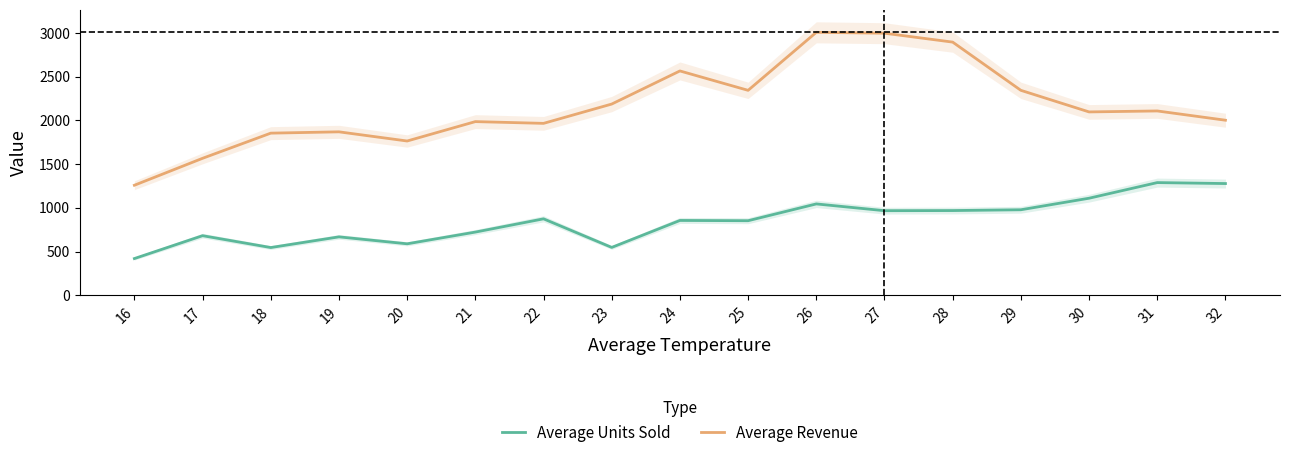

Rank the categories by Average Revenue value from highest to lowest.

26, 27, 28, 24, 25, 29, 23, 31, 30, 32, 21, 22, 19, 18, 20, 17, 16